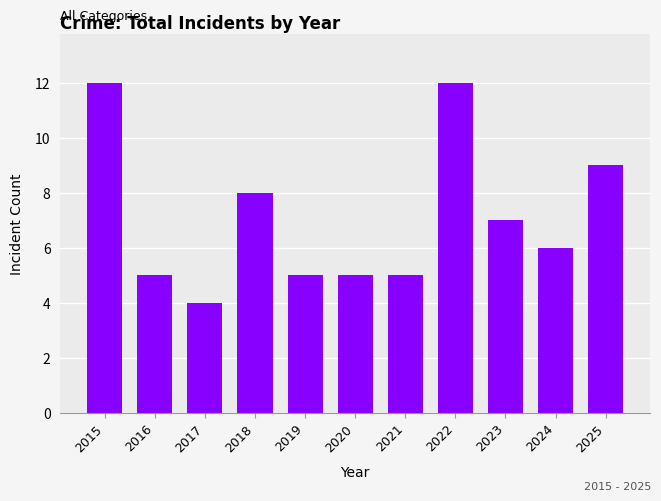

The value at 2018 is 8. True or false?

True